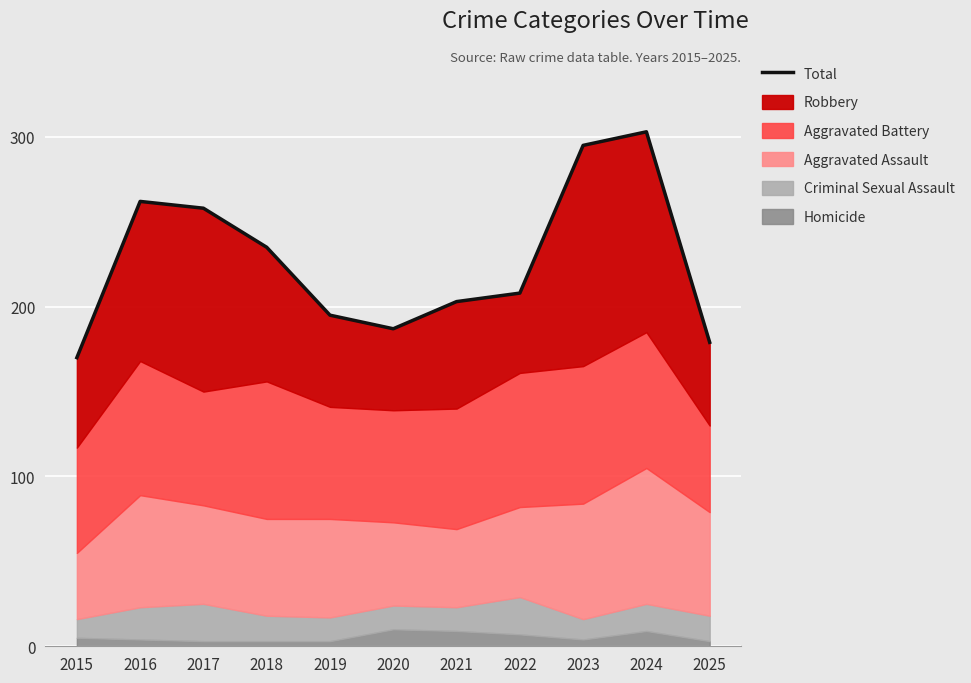

What is the change in value from 2019 to 2022?

+13